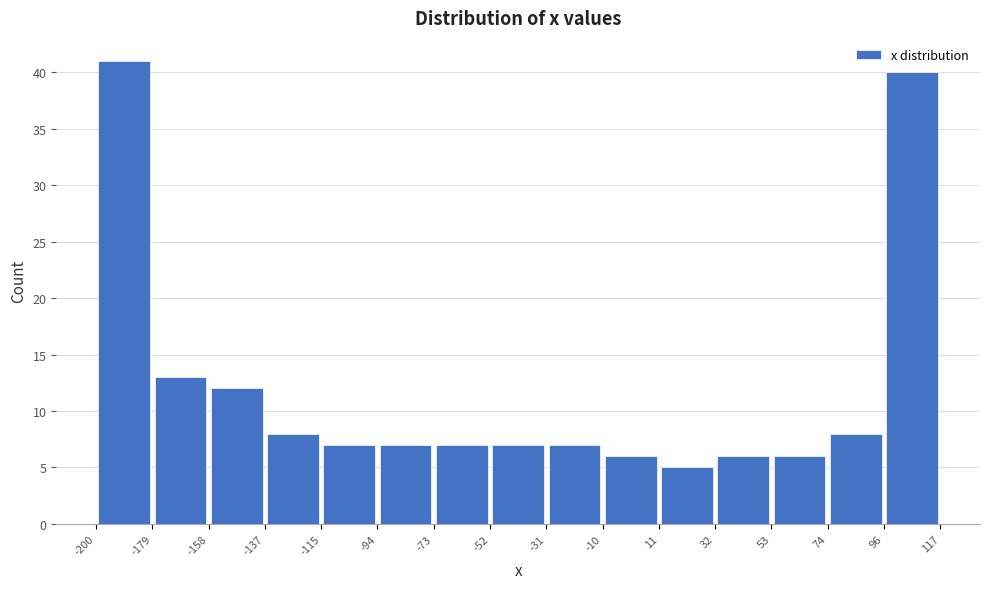

Reading left to right, list every bar in this chart as the range it spans on the x-axis followed by its height. The values are not printed on the chart, so give them approximately, as read against the axis.

-200 to -179: 41
-179 to -158: 13
-158 to -137: 12
-137 to -115: 8
-115 to -94: 7
-94 to -73: 7
-73 to -52: 7
-52 to -31: 7
-31 to -10: 7
-10 to 11: 6
11 to 32: 5
32 to 53: 6
53 to 74: 6
74 to 96: 8
96 to 117: 40